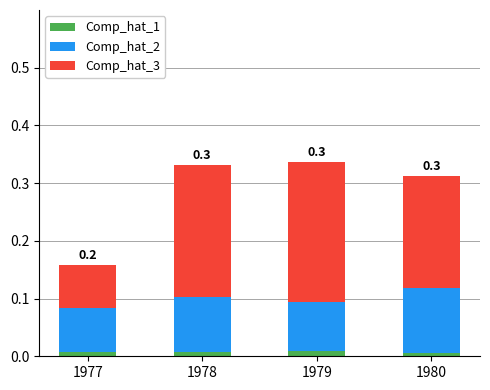

The Comp_hat_1 series shows 0.0 at 1978. True or false?

True